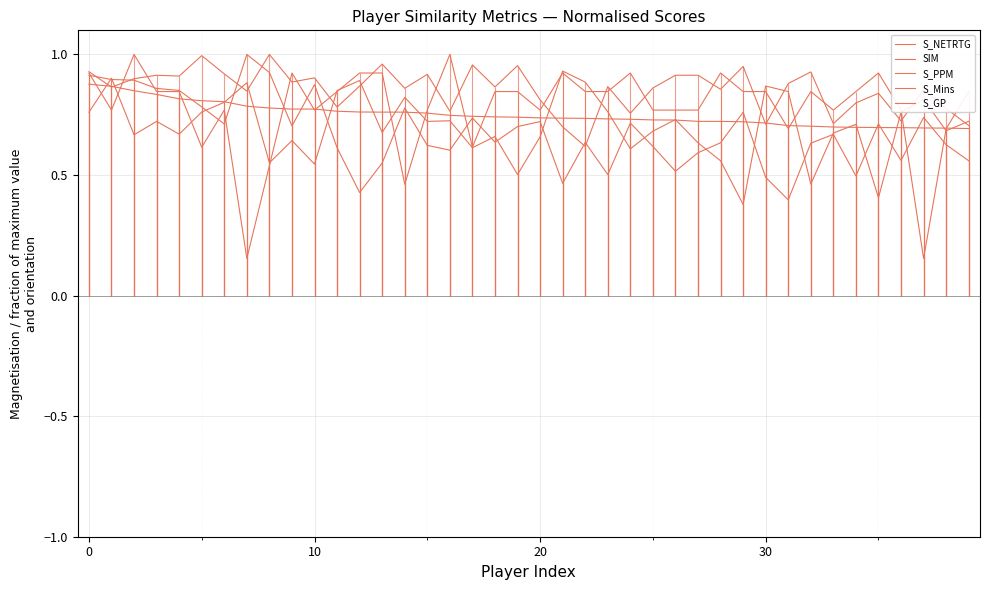

What is the smallest value displayed?

0.2